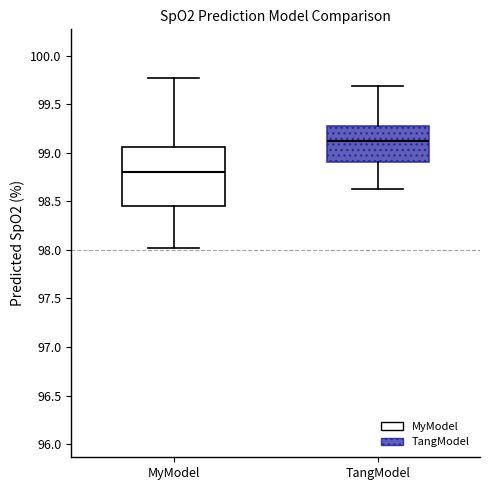

Reading left to right, read every box against the y-axis: the position of its median line, the range the box covers, and the ends of its whiskers. The values are not printed on the chart, so give them approximately, as read against the axis.

MyModel: median 98.80, box 98.45 to 99.05, whiskers 98.00 to 99.75
TangModel: median 99.10, box 98.90 to 99.30, whiskers 98.65 to 99.70